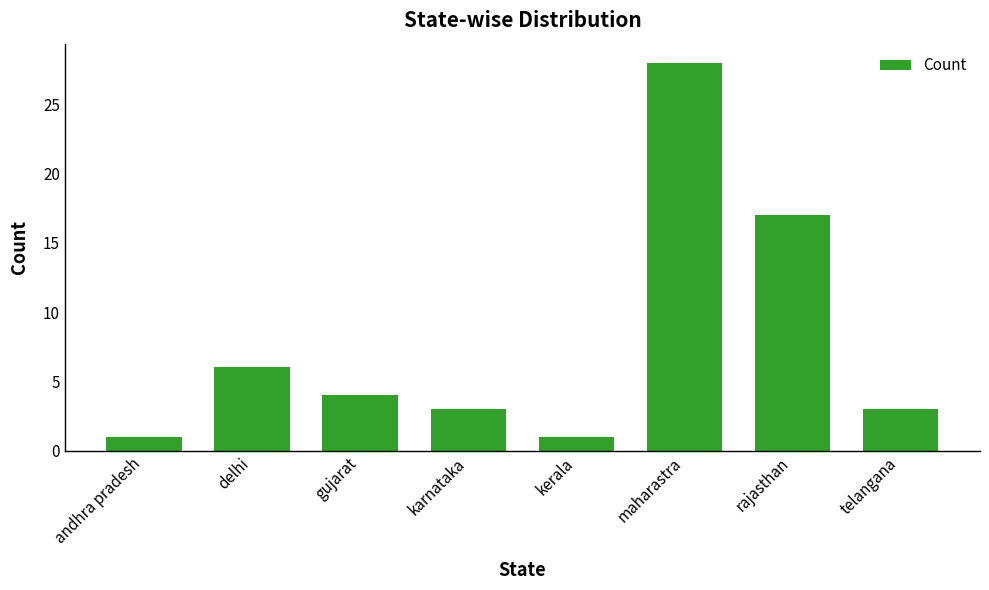

What is the maximum value shown in the chart?

28